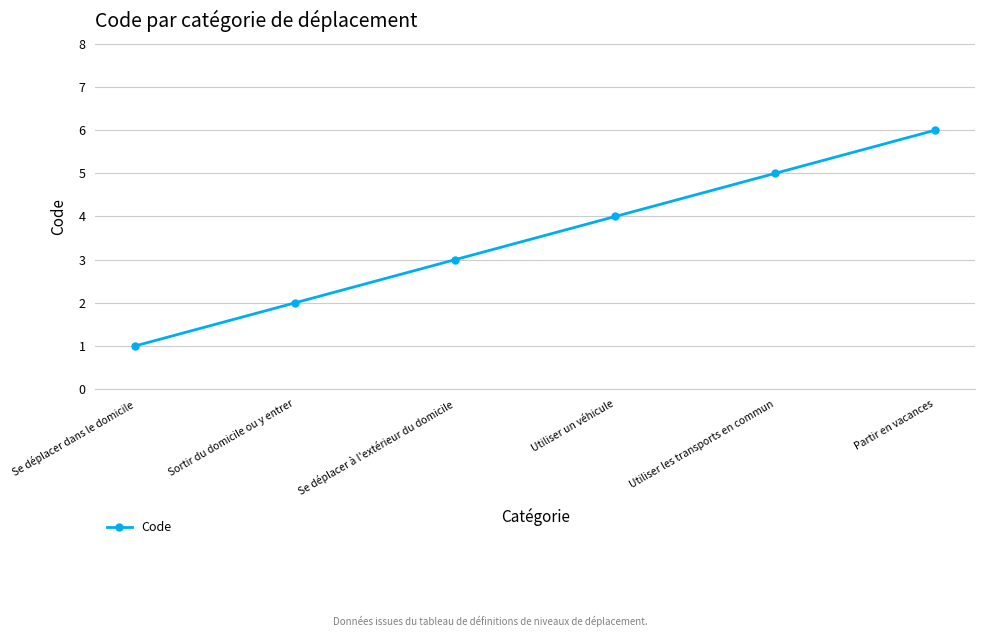

Reading left to right, what are all the values shown in this chart?

1	2	3	4	5	6